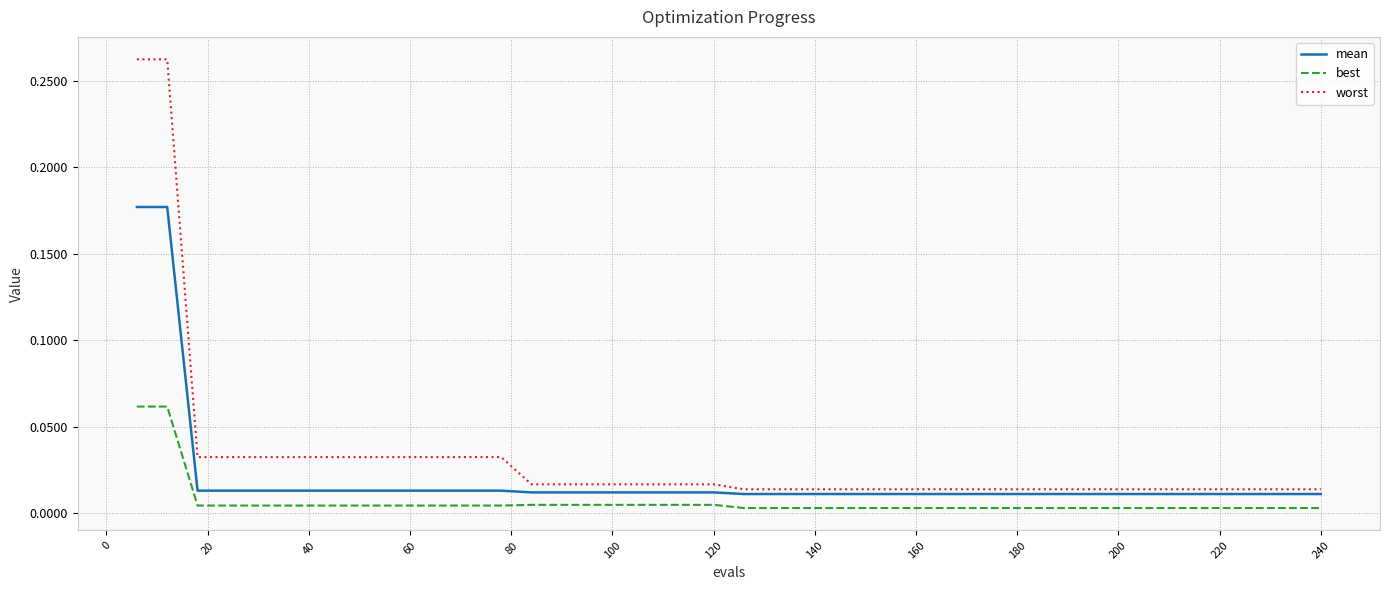

Which series has the largest range (max minus min)?

worst